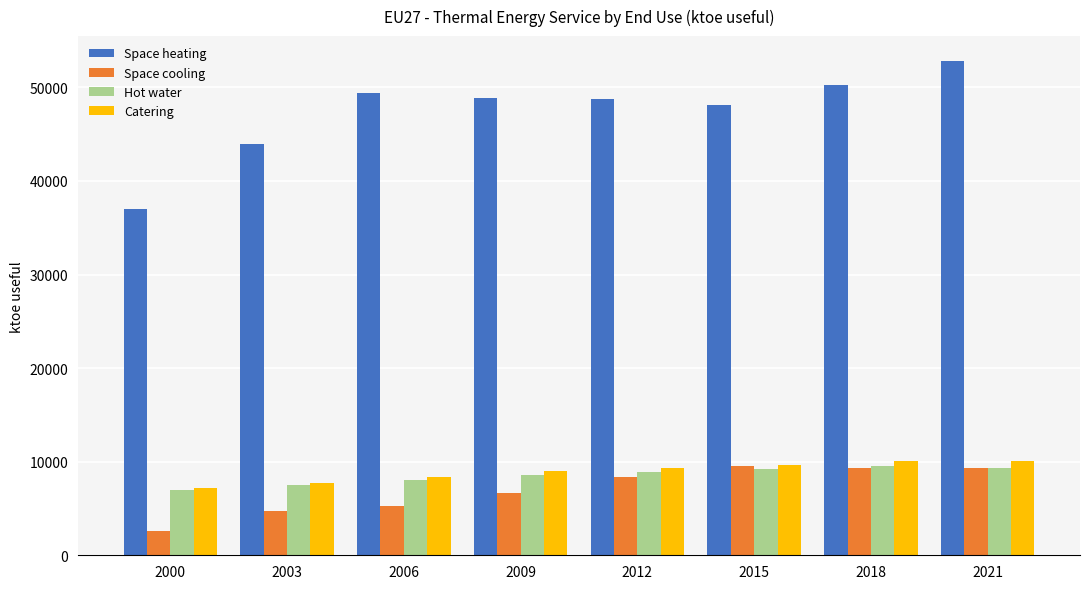

What is the average value of the Hot water series?

8511.3